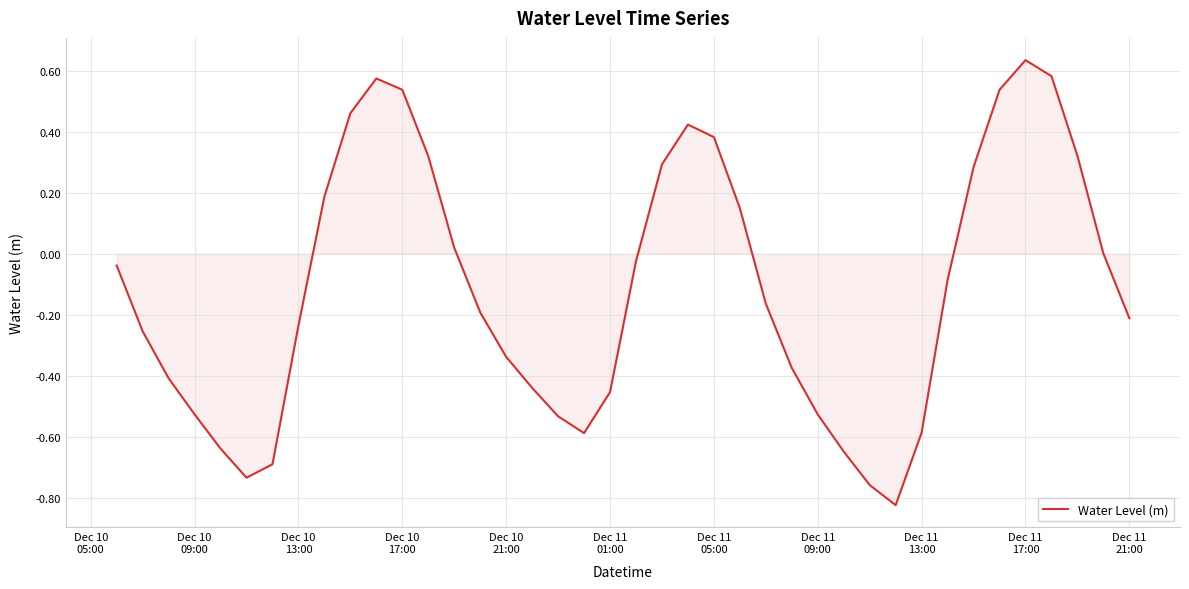

What is the smallest value displayed?

-0.8